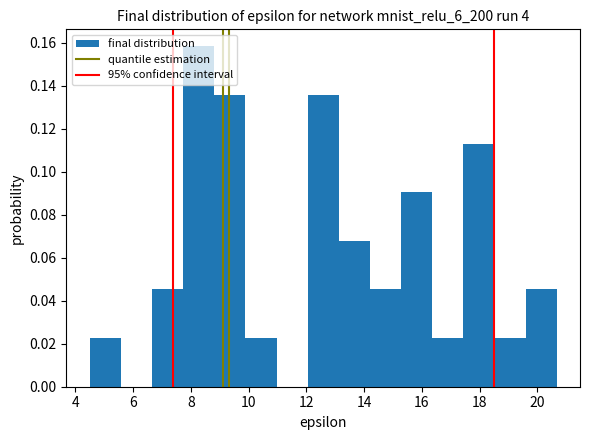

Reading left to right, list every bar in this chart as the range it spans on the x-axis followed by its height. Neither the bar edges nor the heights are printed on the chart, so give them approximately, as read against the axes.

4.4 to 5.6: 0.022
5.6 to 6.6: 0
6.6 to 7.8: 0.046
7.8 to 8.8: 0.158
8.8 to 9.8: 0.136
9.8 to 11.0: 0.022
11.0 to 12.0: 0
12.0 to 13.2: 0.136
13.2 to 14.2: 0.068
14.2 to 15.2: 0.046
15.2 to 16.4: 0.090
16.4 to 17.4: 0.022
17.4 to 18.6: 0.114
18.6 to 19.6: 0.022
19.6 to 20.6: 0.046